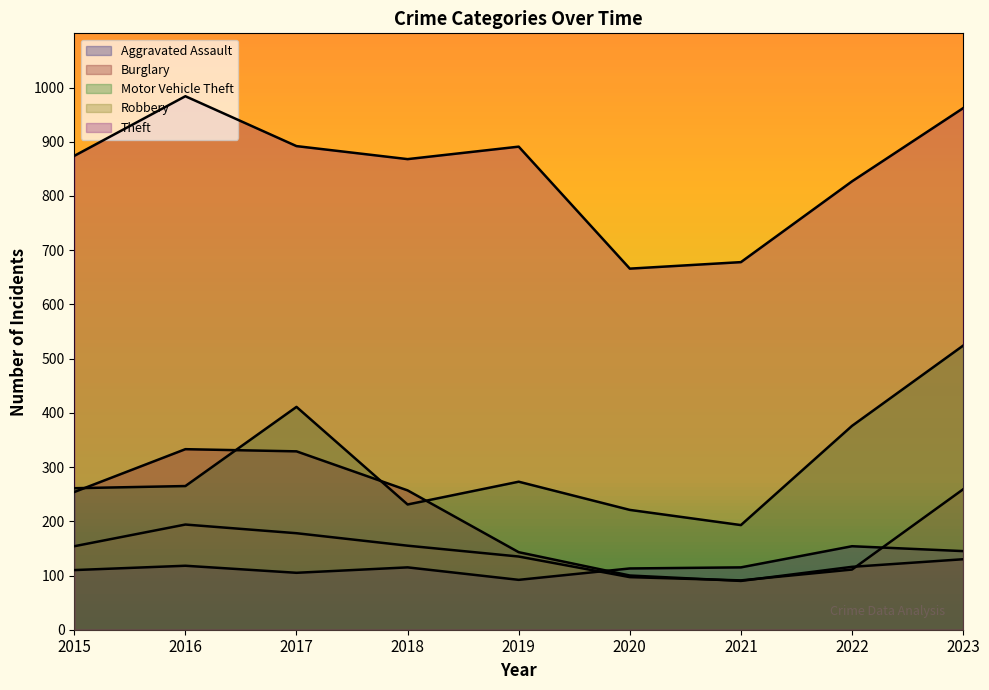

List the labels in order of Motor Vehicle Theft value, smallest first.

2021, 2020, 2018, 2015, 2016, 2019, 2022, 2017, 2023